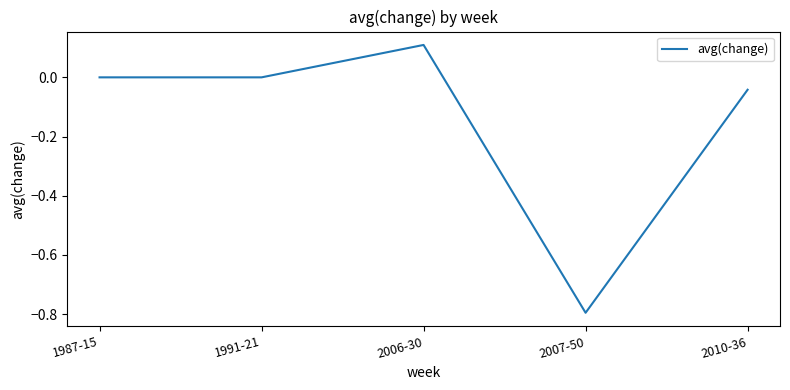

True or false: the data shows 0.1 at 2006-30.

True